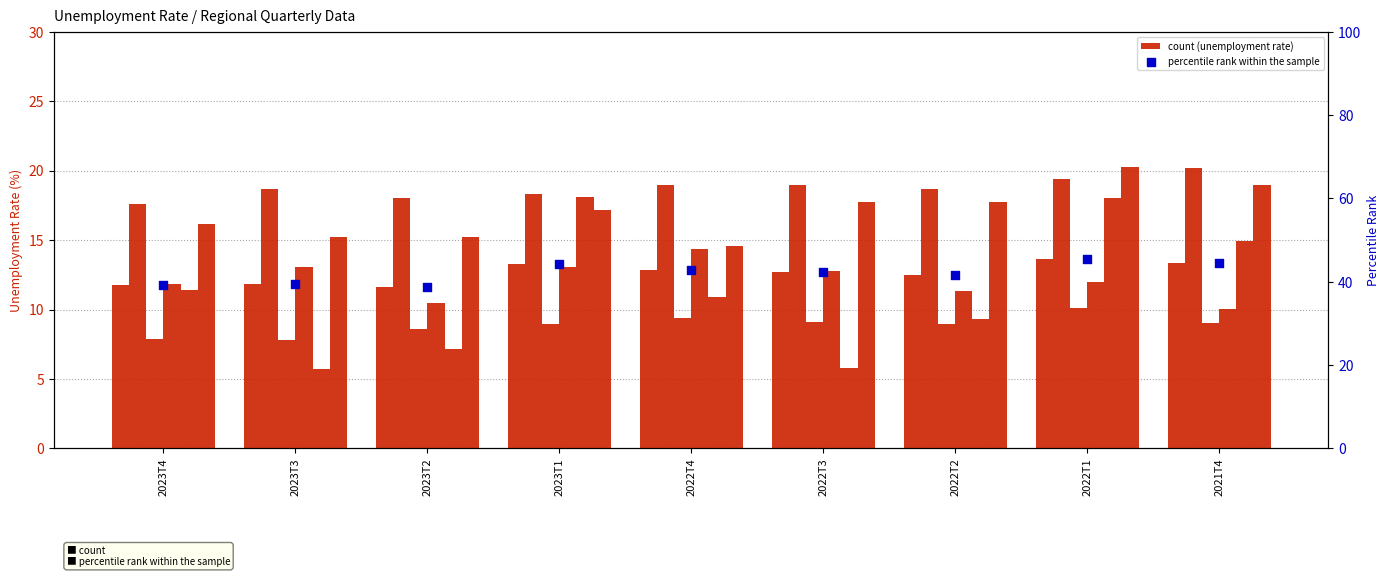

At which category is the sum across all series the highest?

2022T1